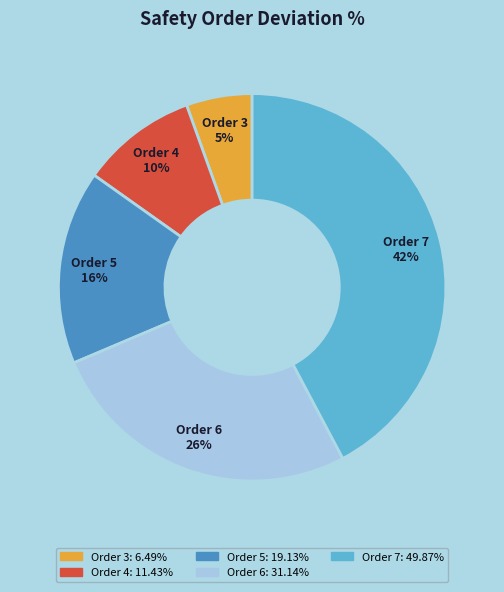

Count the number of slices in the pie.

5